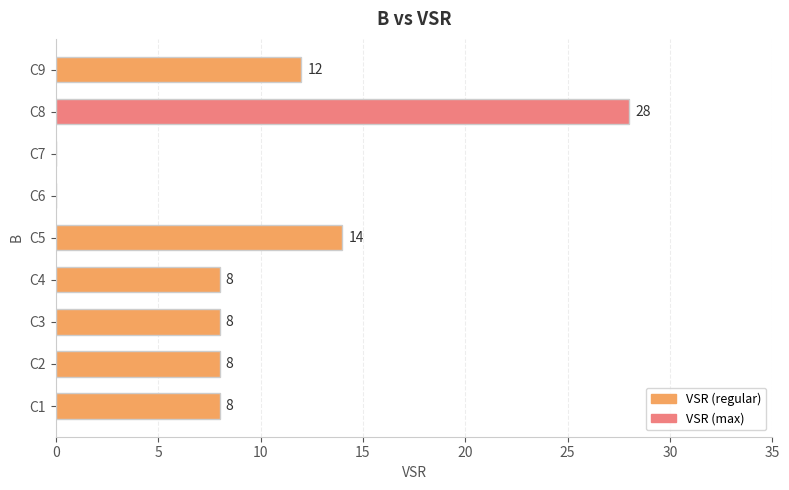

What is the change in value from C3 to C5?

+6